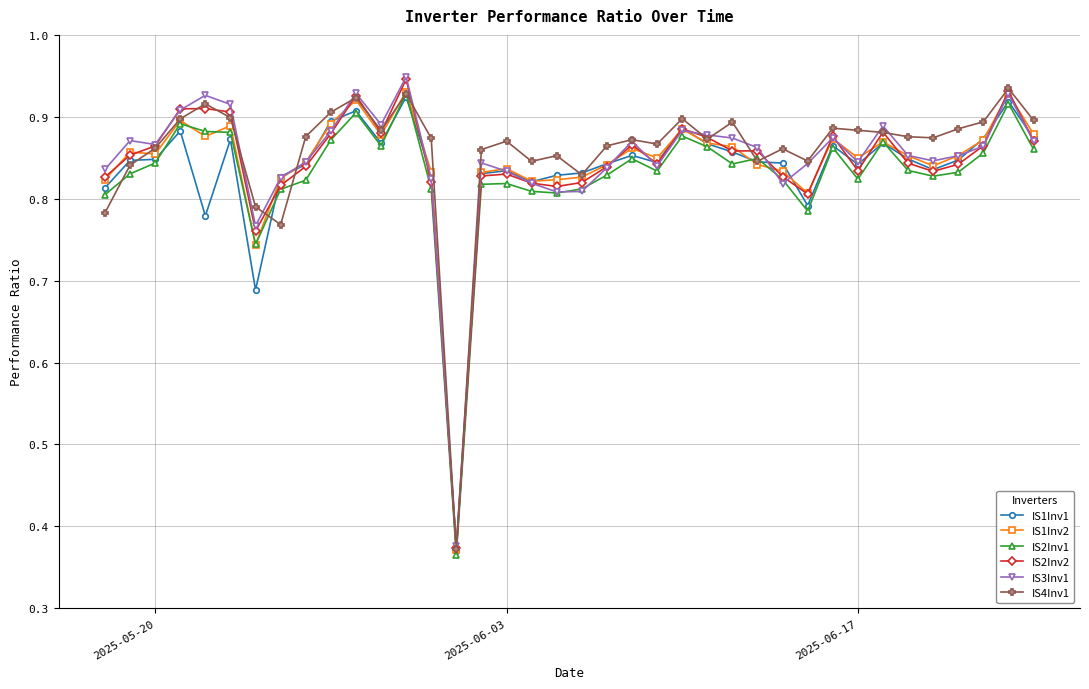

True or false: IS2Inv2 has more than 0 interior local peaks.

True